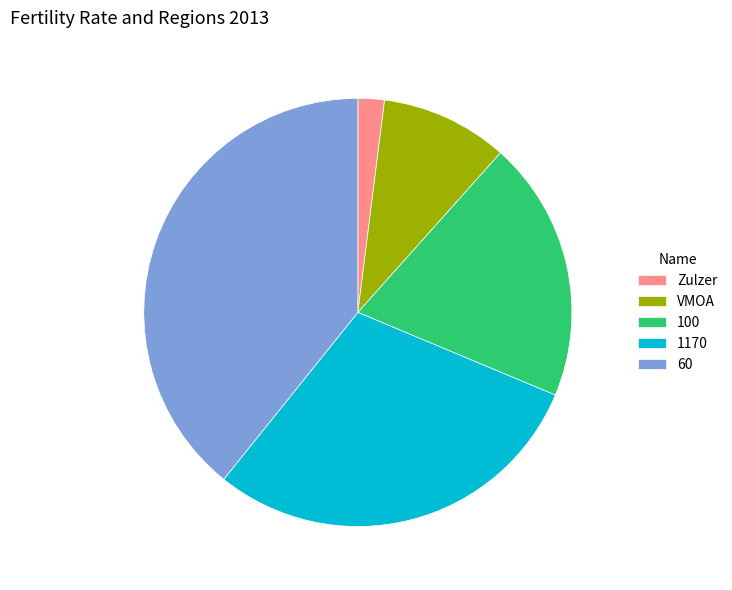

How many slices are in this pie chart?

5